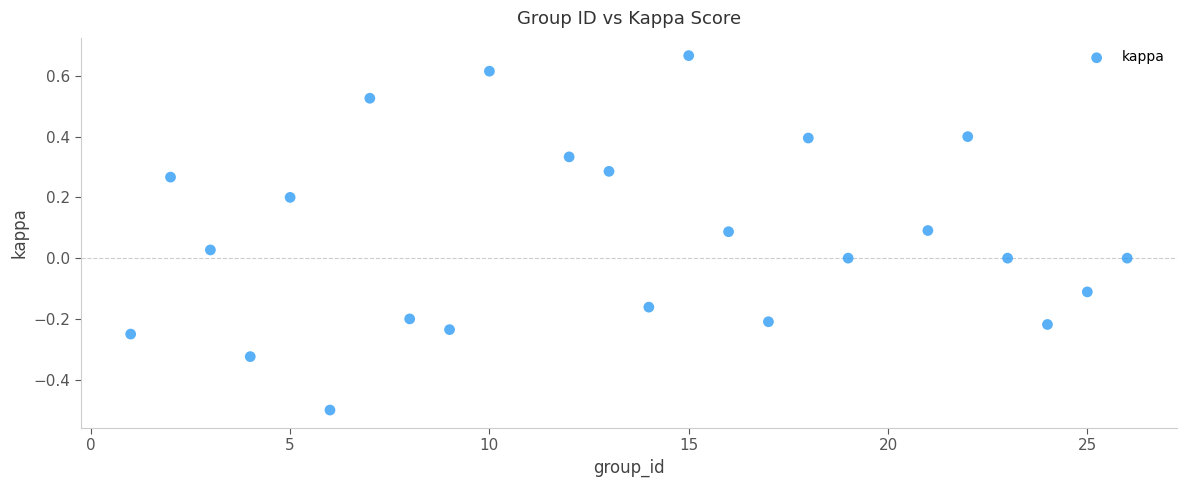

What is the range of X values (max minus min)?

25.0